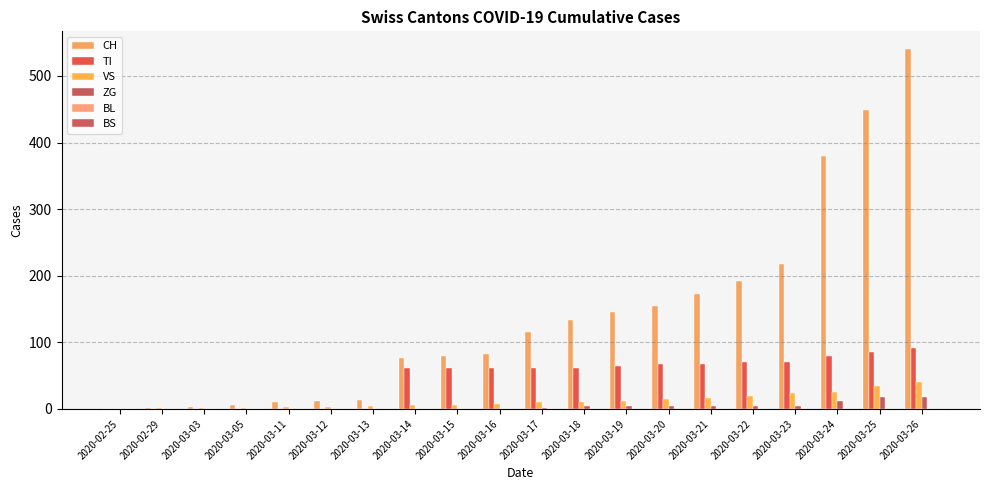

Which series has the largest total across all categories?

CH